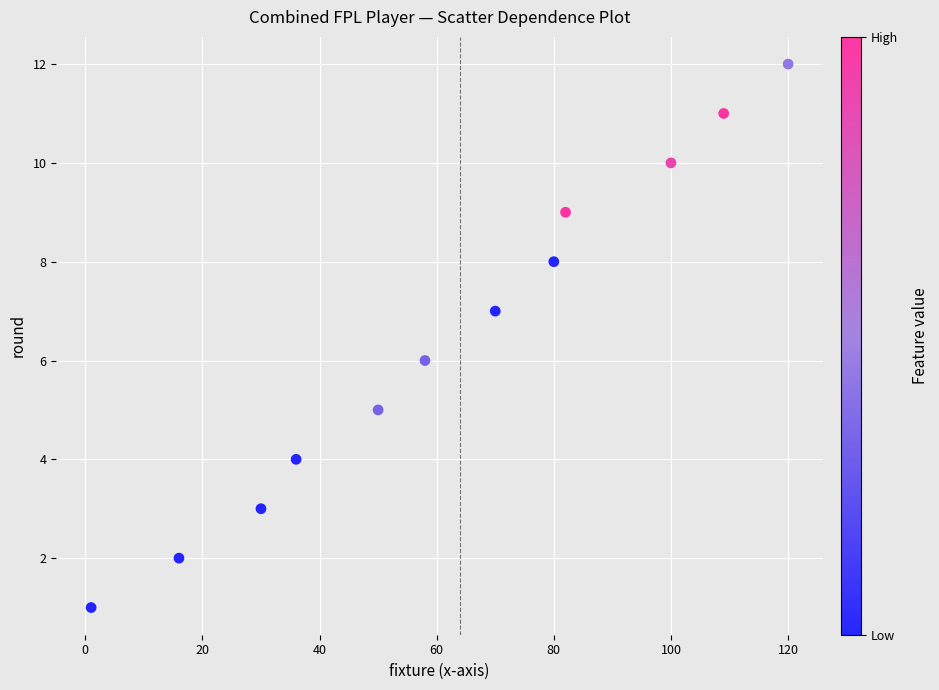

What is the range of X values (max minus min)?

119